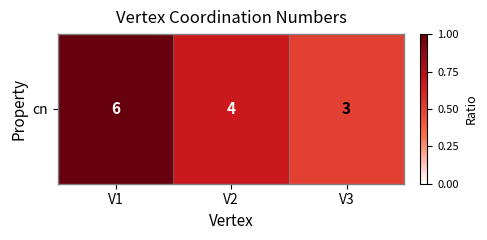

Which has a higher value, V3 or V1?

V1